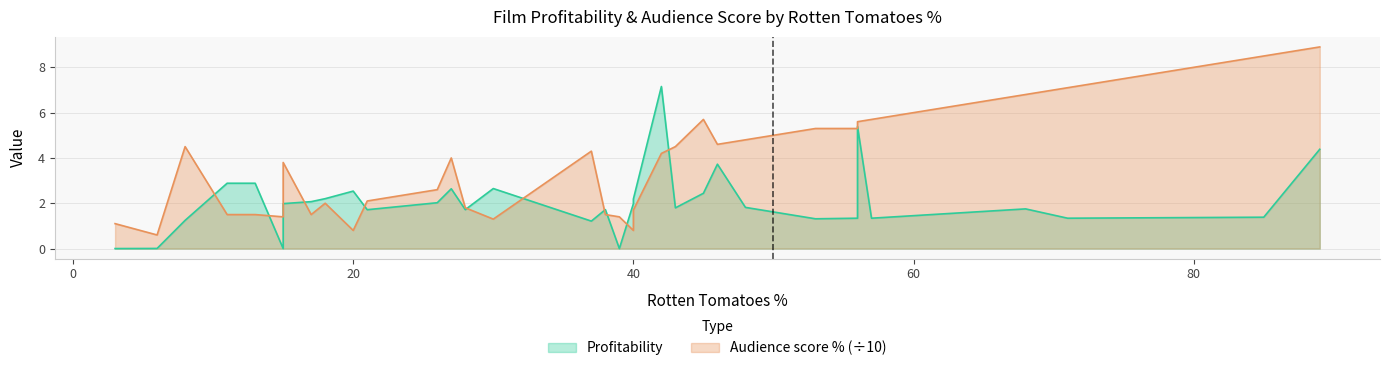

Between which two adjacent categories do Profitability and Audience score % first intersect?

8 and 11